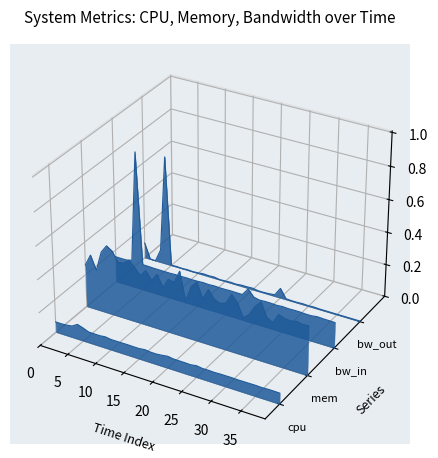

Is it true that the value at 20 is -0.0?

True